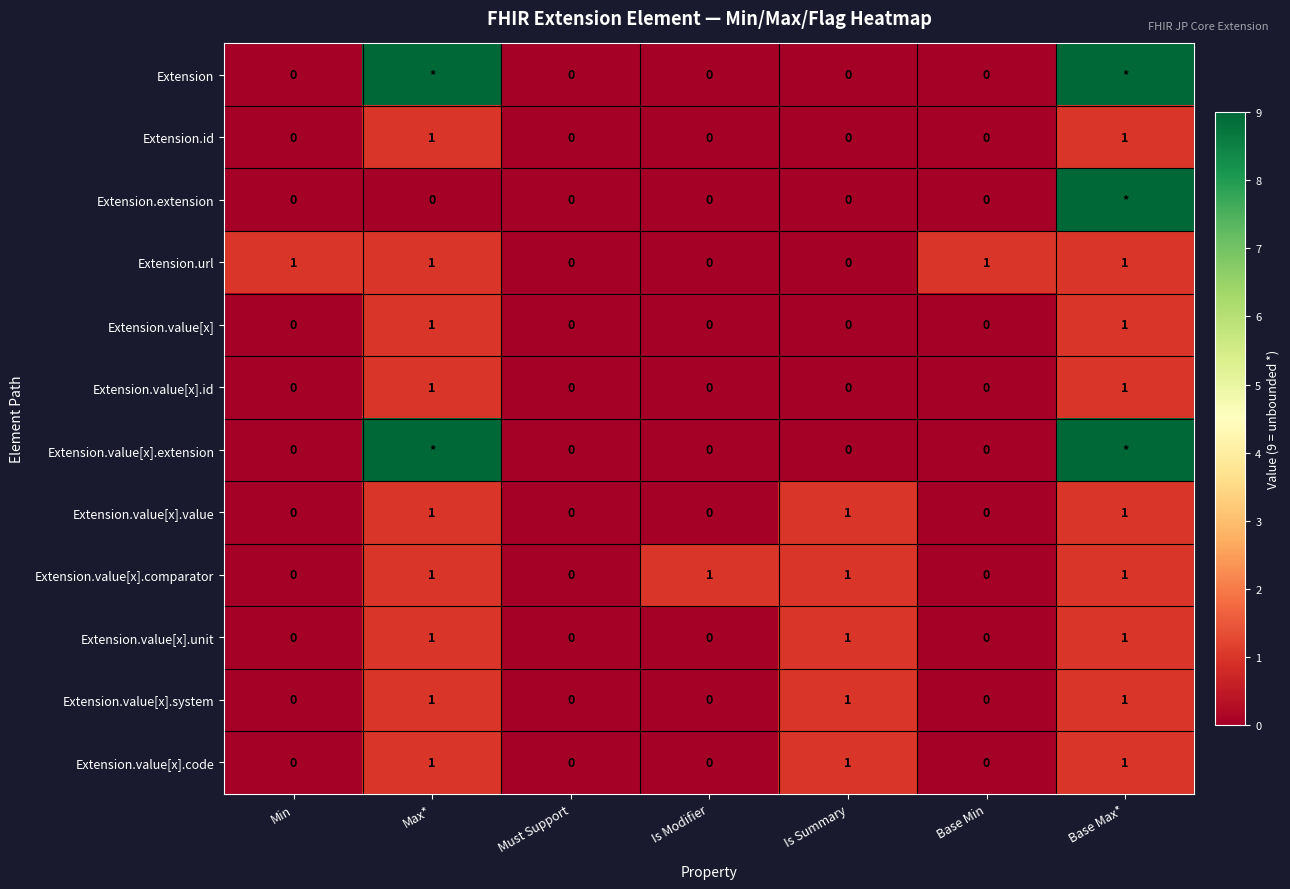

The Extension.value[x].system series shows 0 at Must Support. True or false?

True